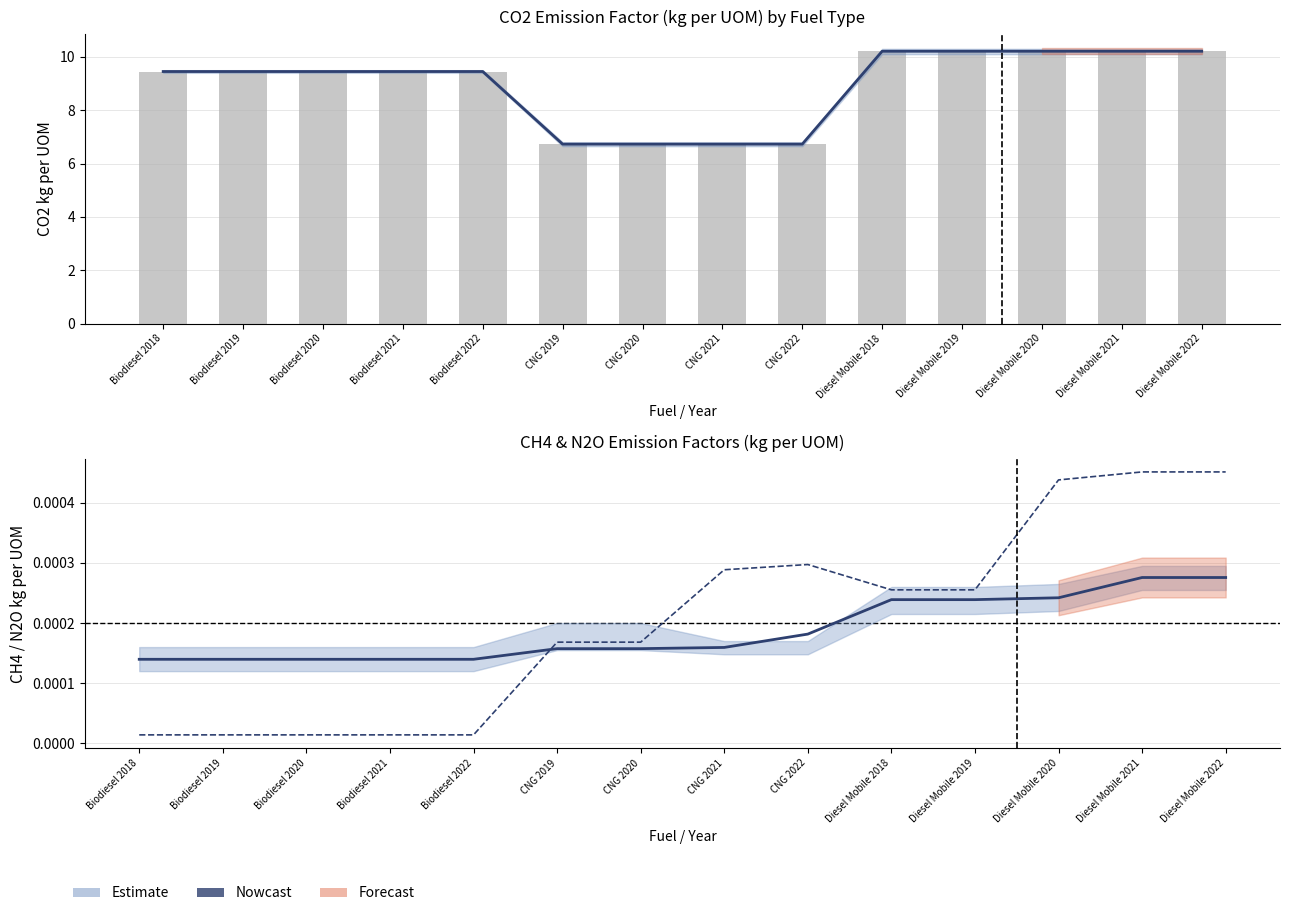

Which label corresponds to the largest value in the chart?

Diesel Mobile 2018